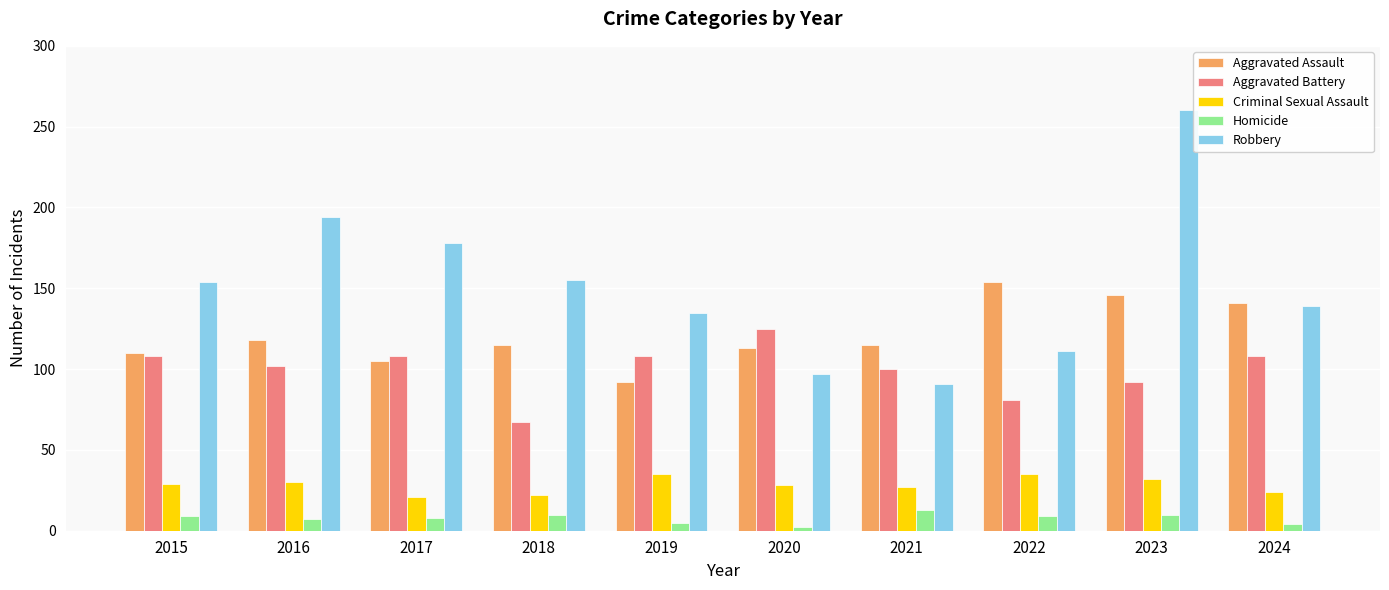

Which category has the highest value in the Aggravated Assault series?

2022